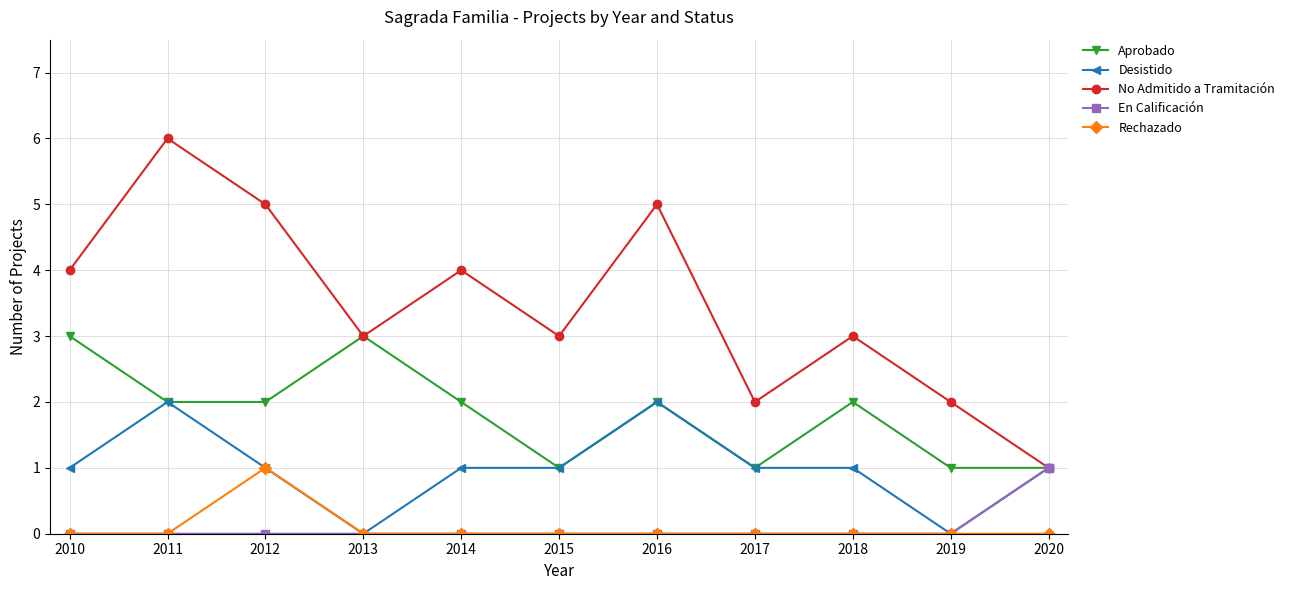

How many lines are shown in the chart?

5